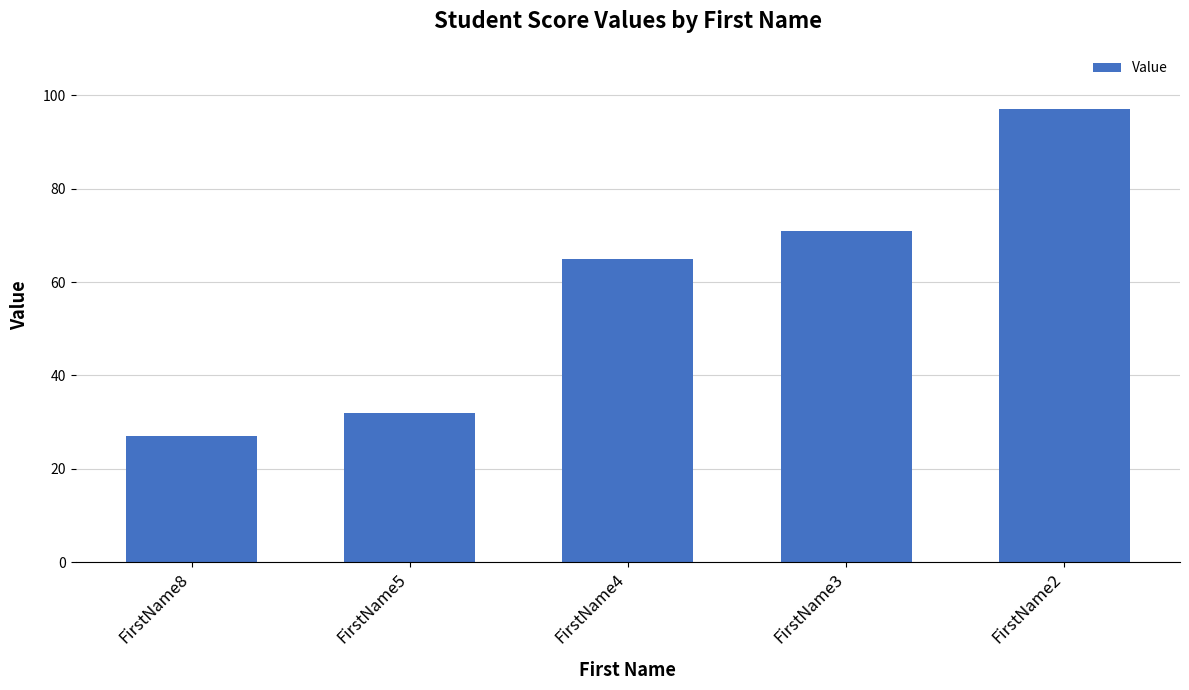

Where is the data nearest to the value 62?

FirstName4